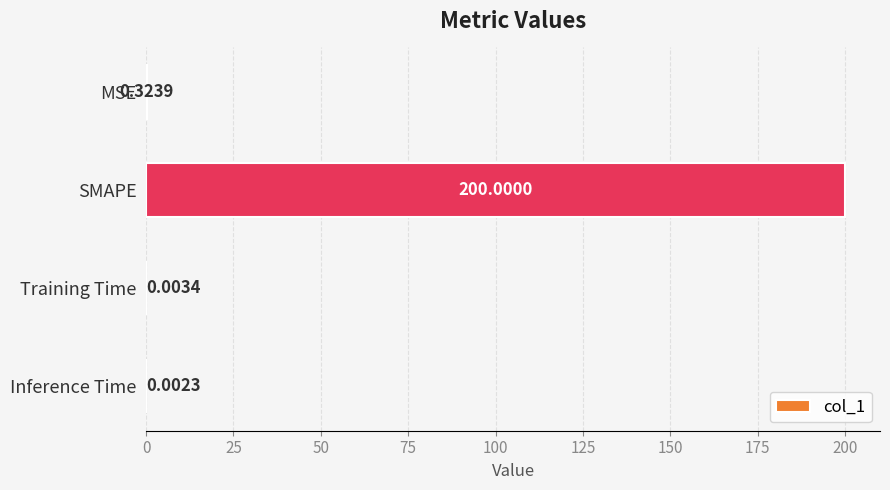

Which category has the highest value across all series?

SMAPE